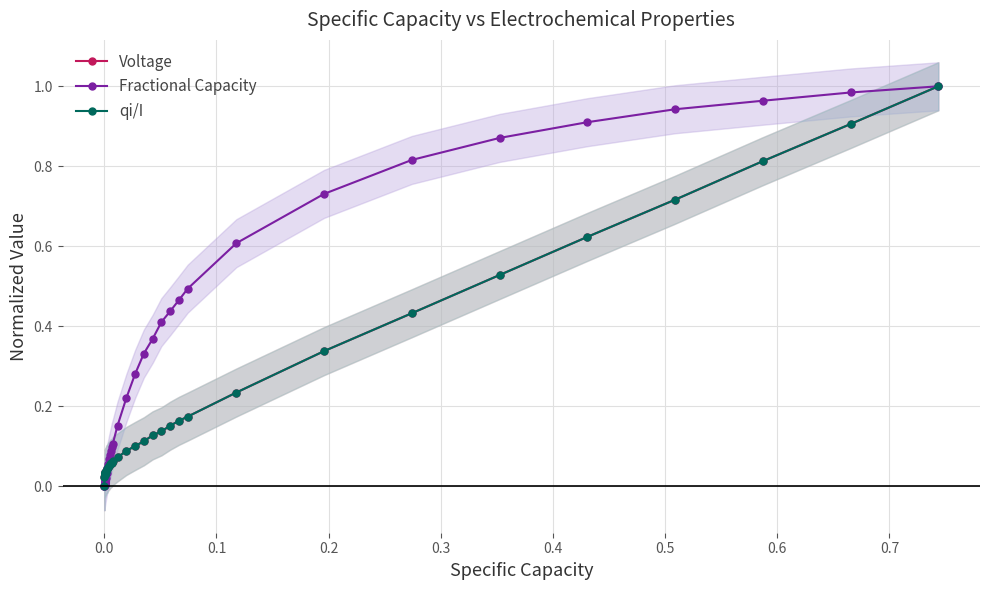

True or false: qi/I and Voltage intersect in this chart.

False